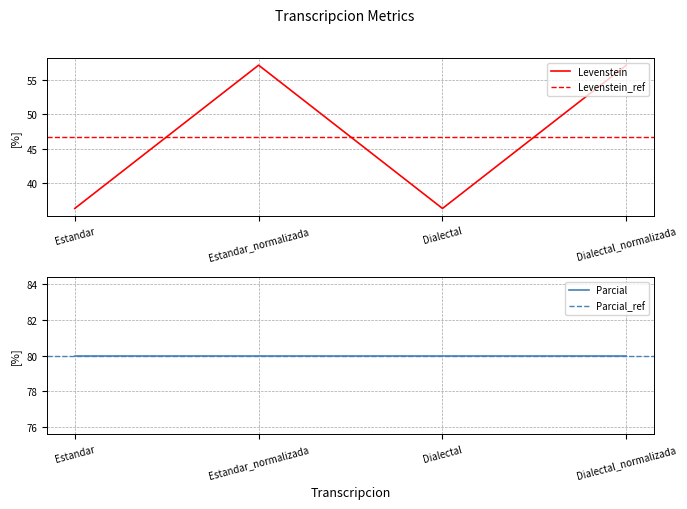

What is the maximum value for Levenstein?

57.1